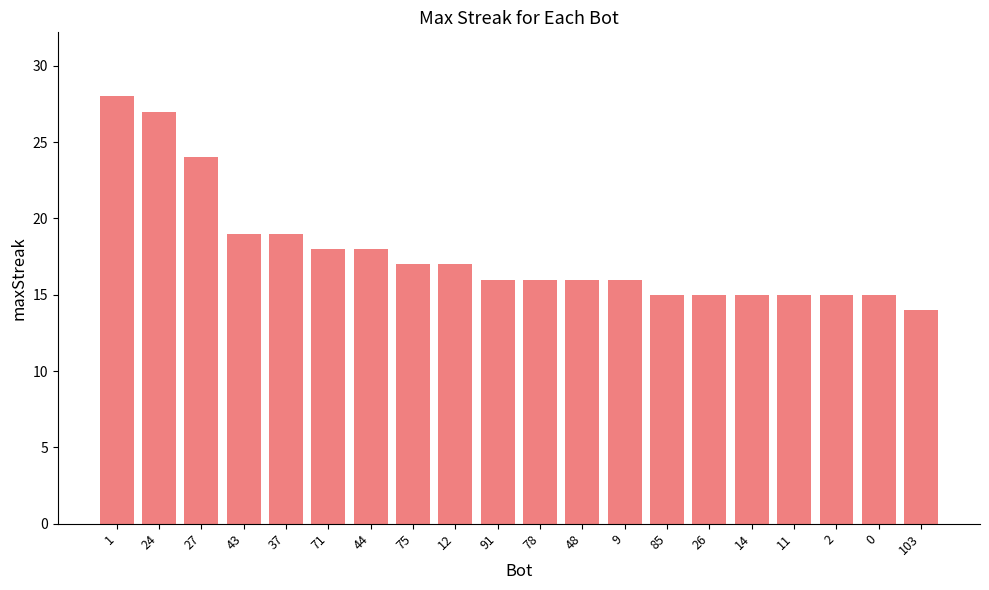

At which category does the chart reach its minimum across all series?

103